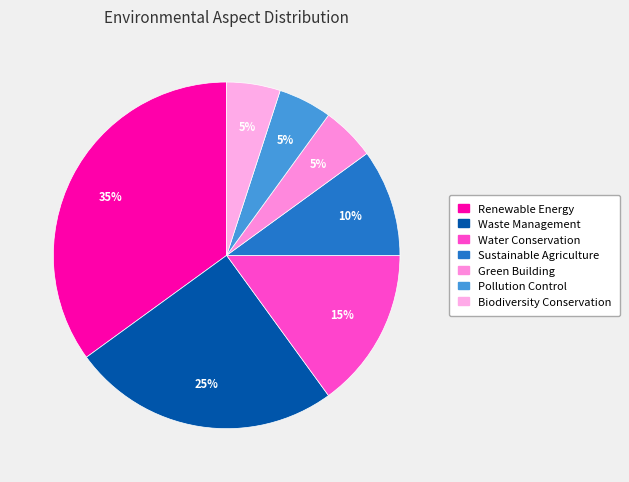

Combined, what portion of the pie is Green Building and Pollution Control?

10.0%